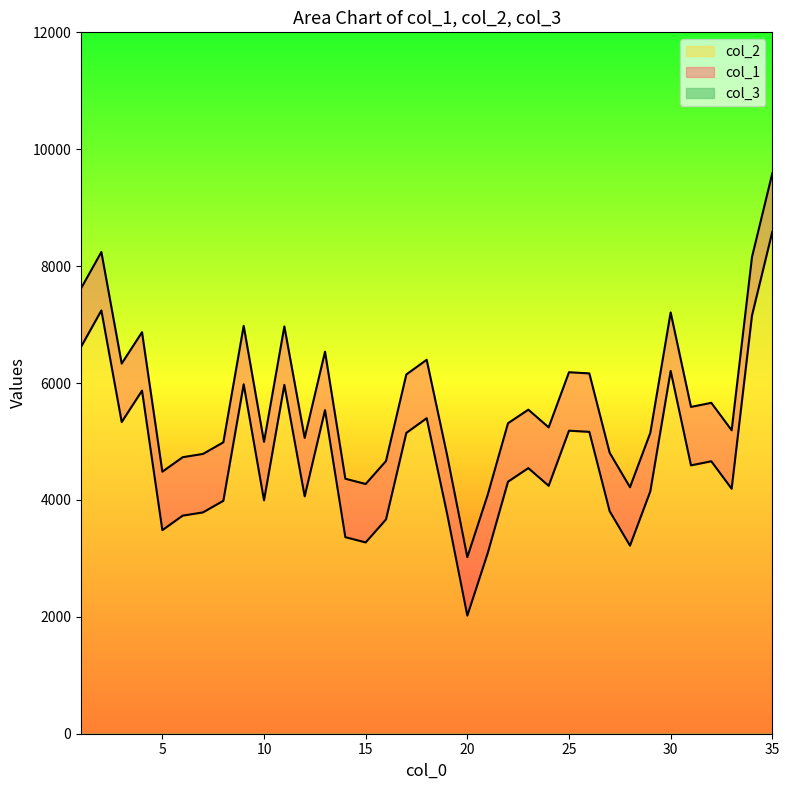

Is it true that col_1 equals 5496 at 9?

False